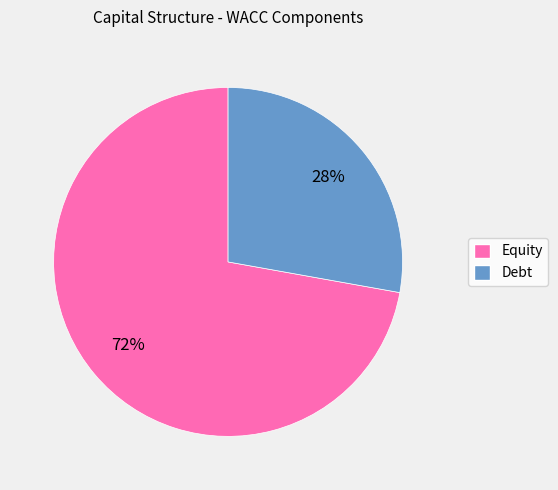

Which slice is the smallest?

Debt